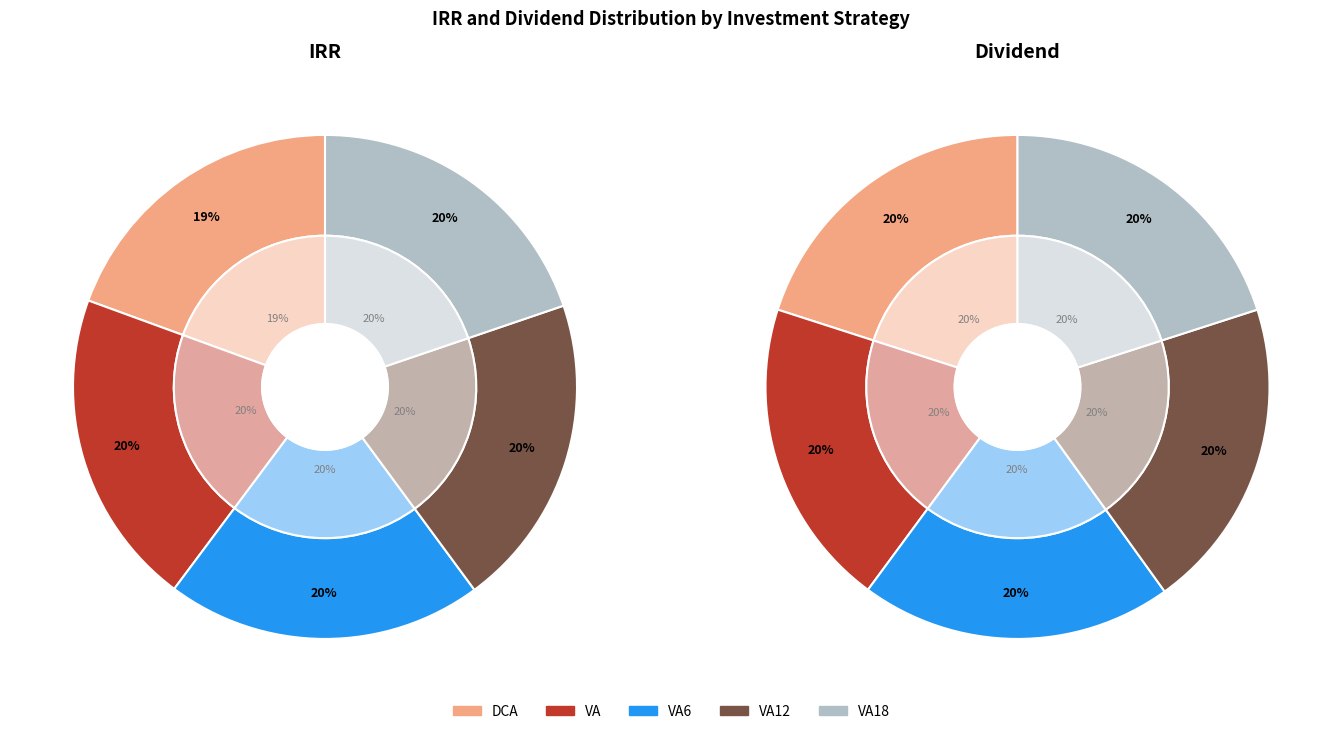

Which slice is the smallest?

DCA